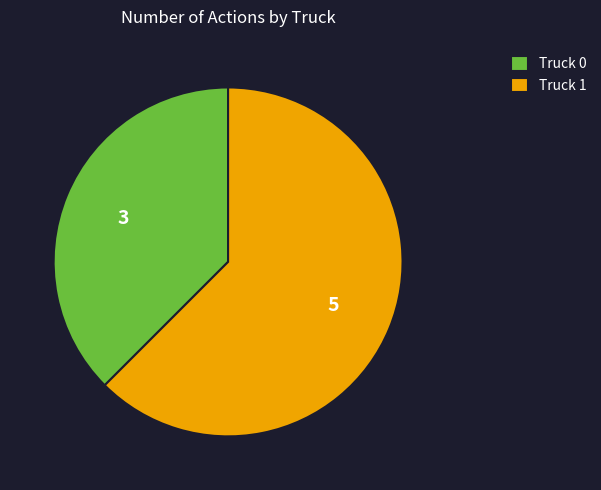

Count the number of slices in the pie.

2